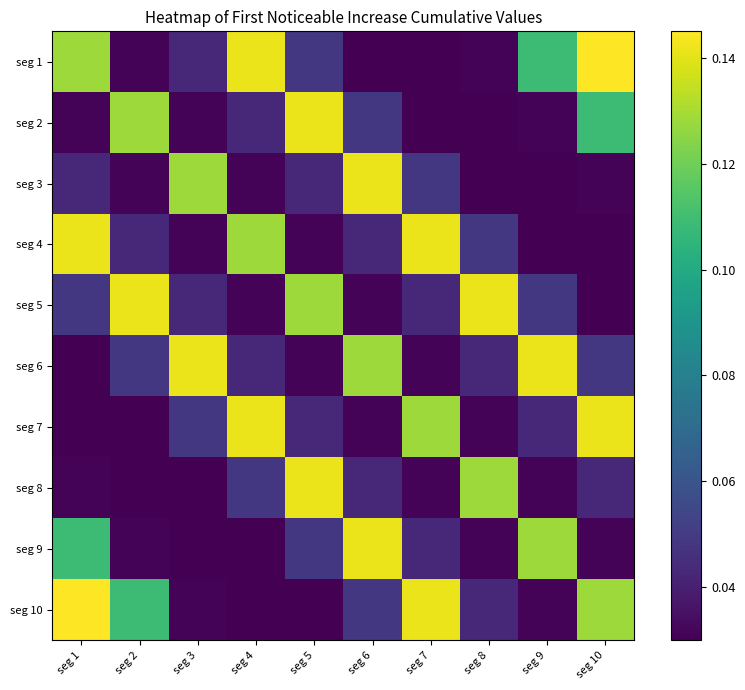

How many series are shown in this chart?

10